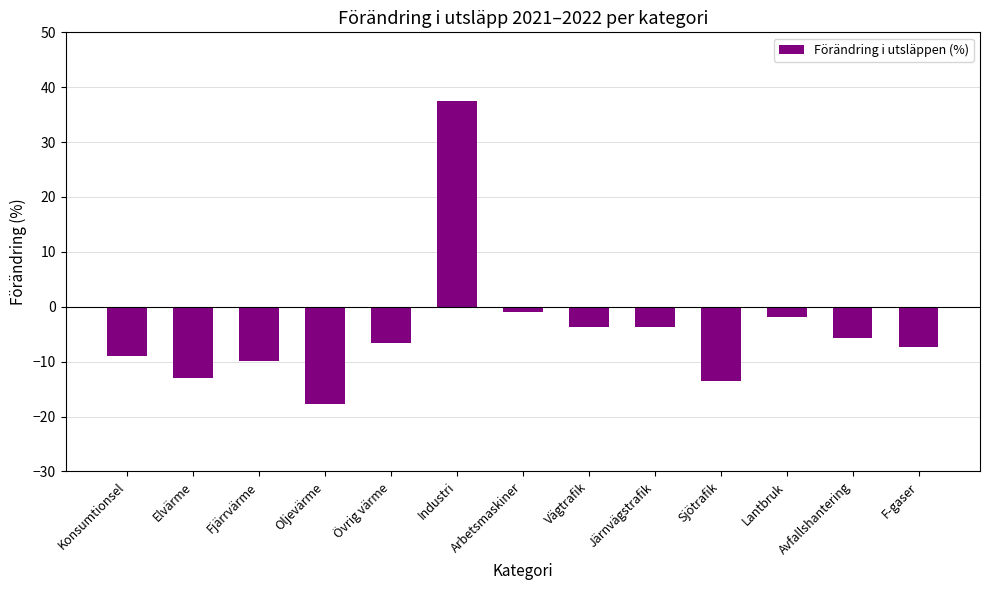

What is the difference between the second highest and minimum values?

16.8